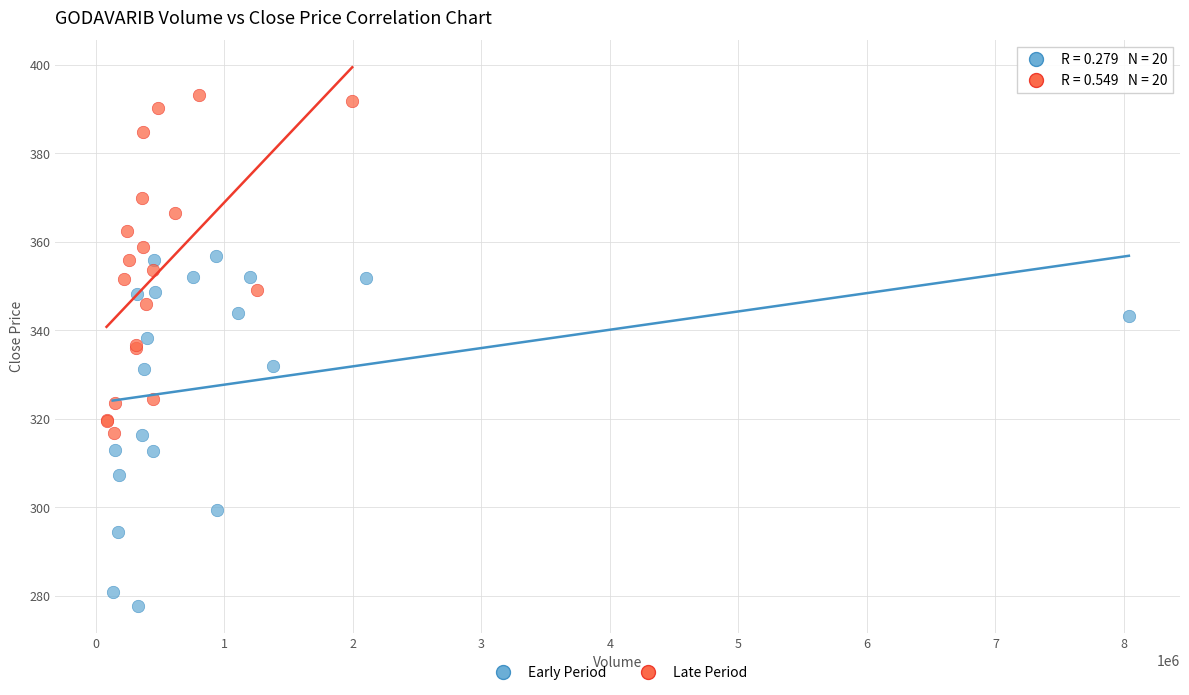

Which series reaches the maximum Y coordinate?

Late Period